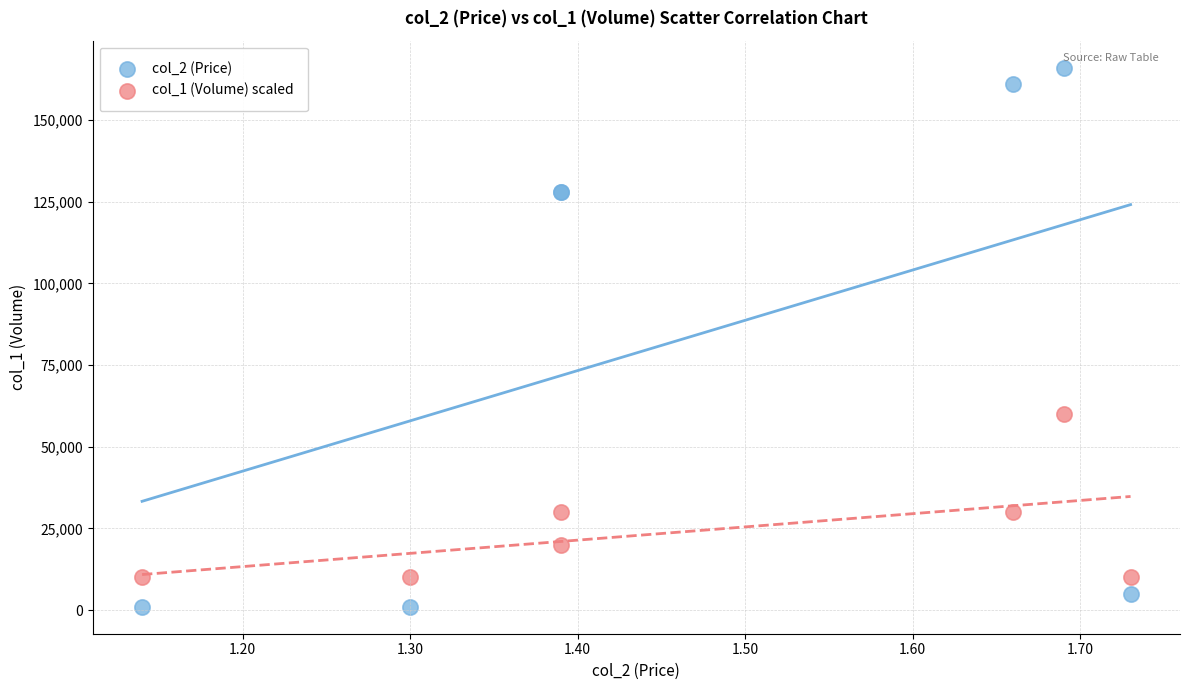

Which series reaches the maximum Y coordinate?

col_2 (Price)